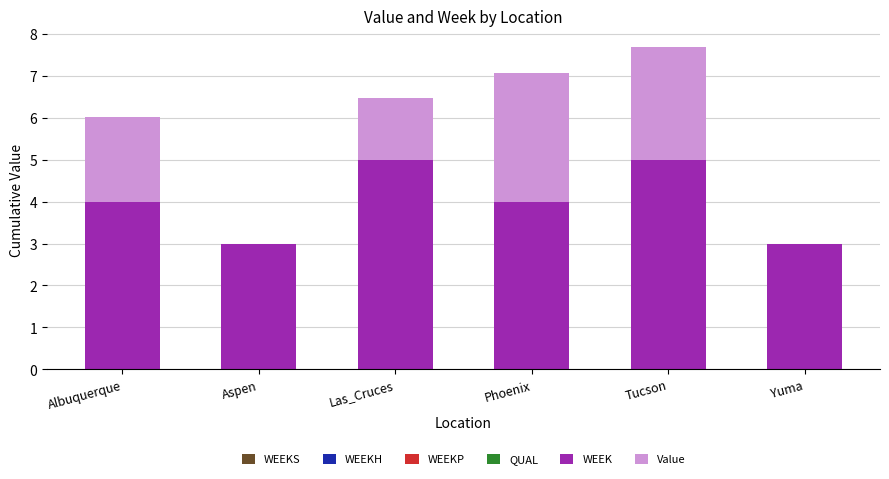

Is it true that WEEK equals 6.3 at Albuquerque?

False